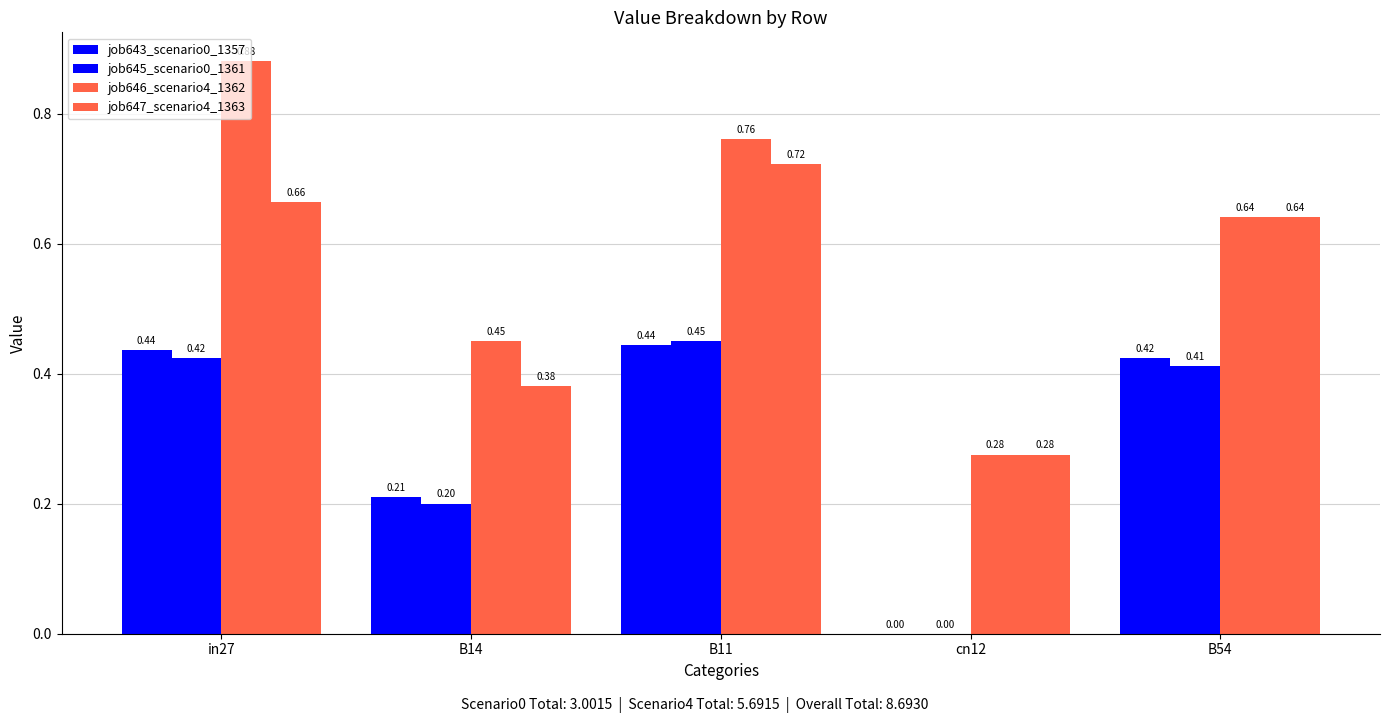

How many positive values does the job643_scenario0_1357 series have?

4